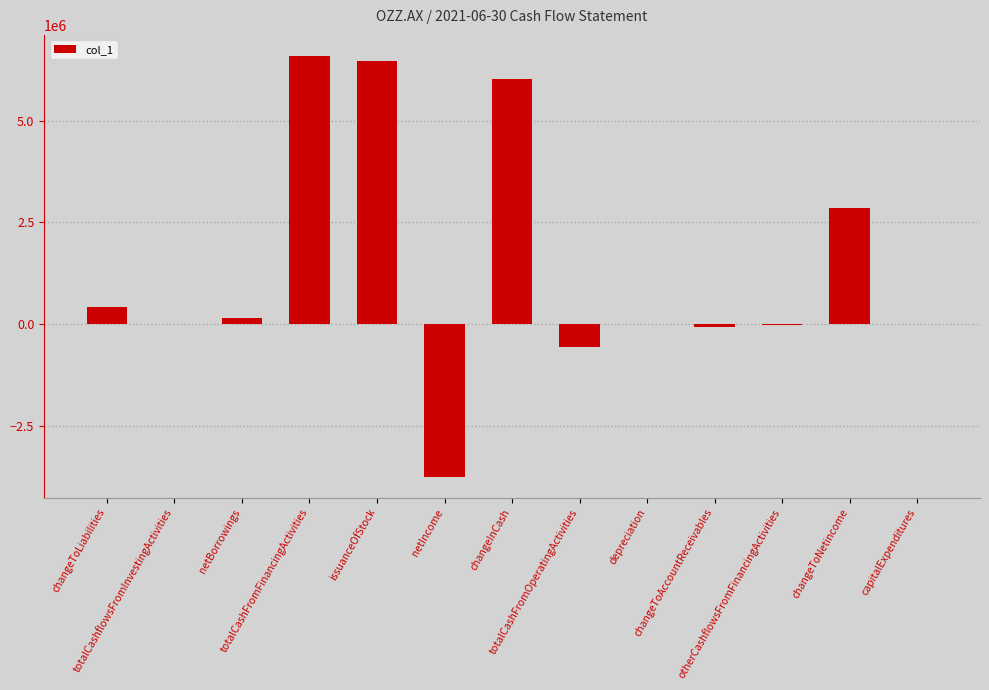

At which label does the data first exceed 768?

changeToLiabilities